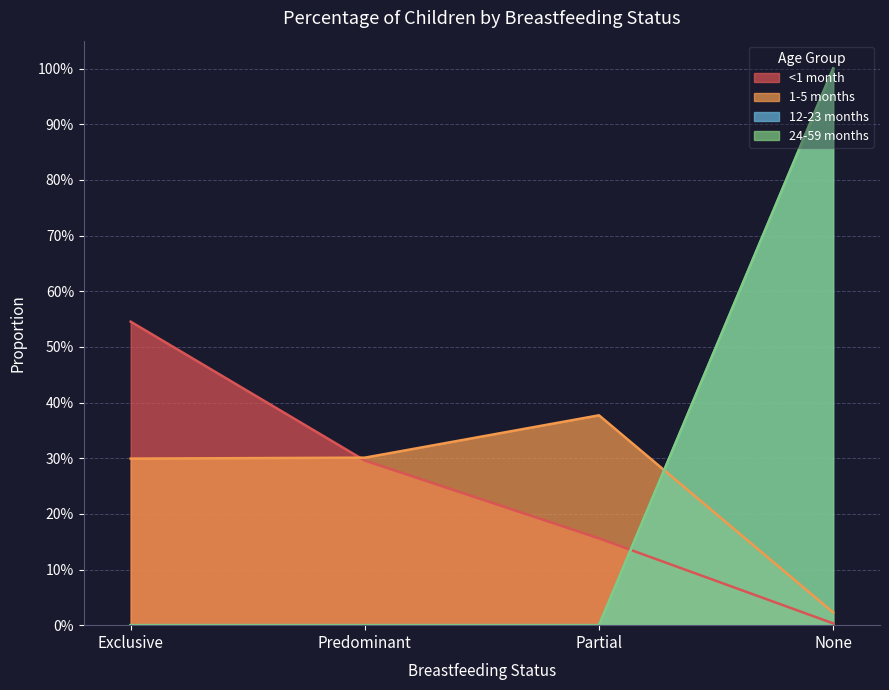

How many intersections are there between 12-23 months and 1-5 months?

1